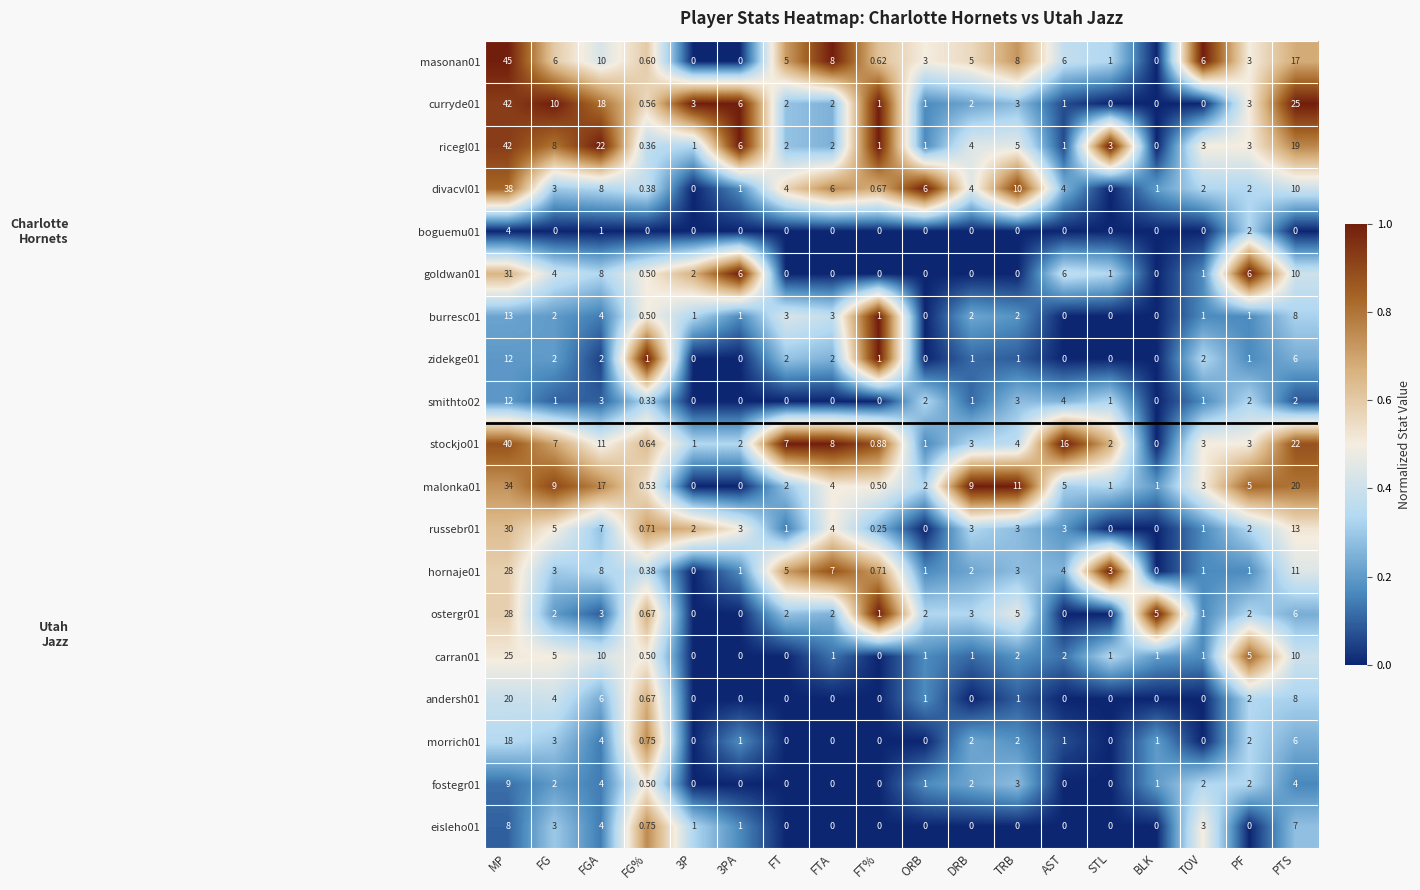

Which category has the highest value in the curryde01 series?

MP